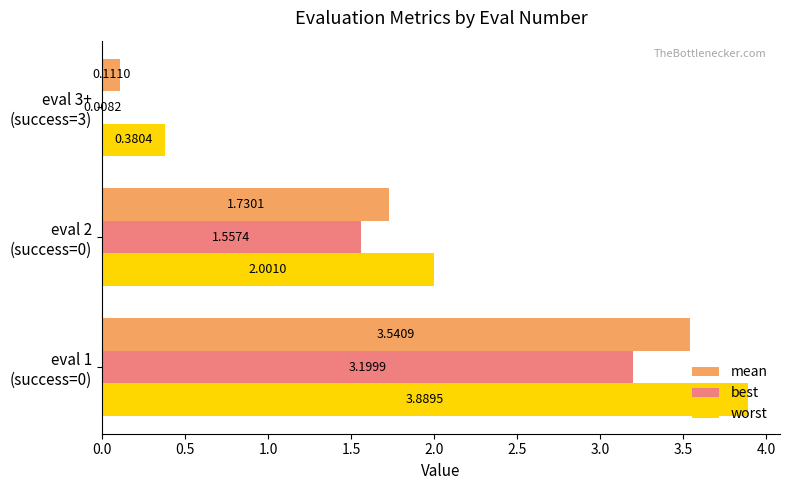

Which series has the largest total across all categories?

worst